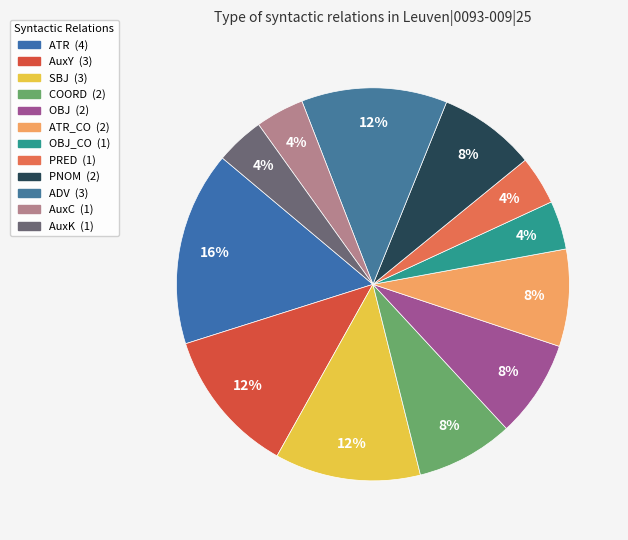

To the nearest percent, what is the average slice percentage?

8%